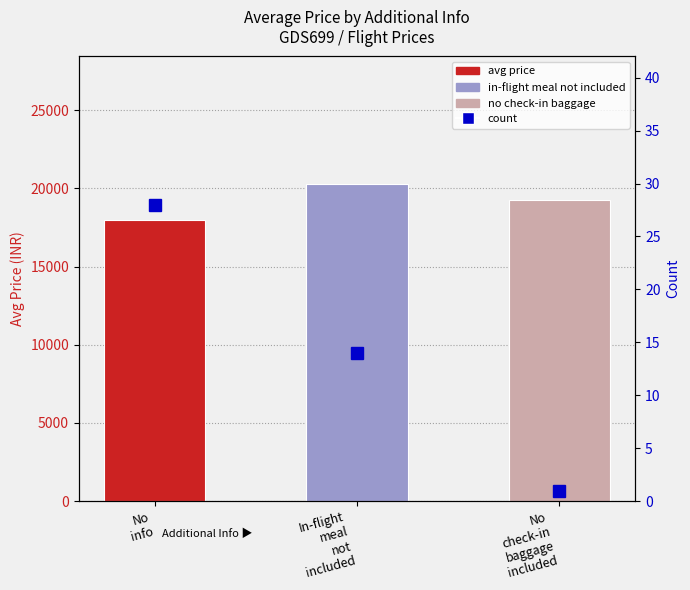

What is the minimum value for avg price?

17955